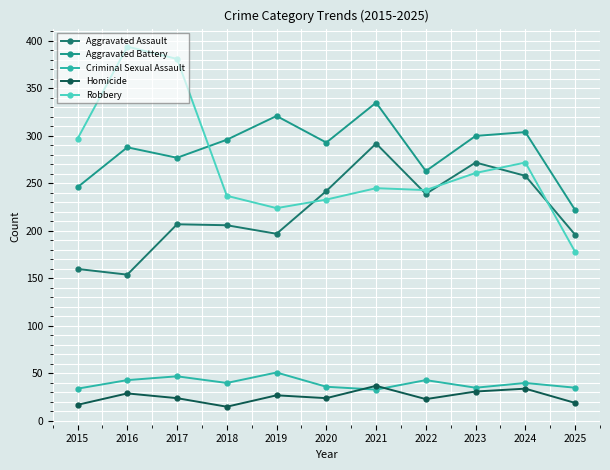

Which series has the widest spread of values?

Robbery